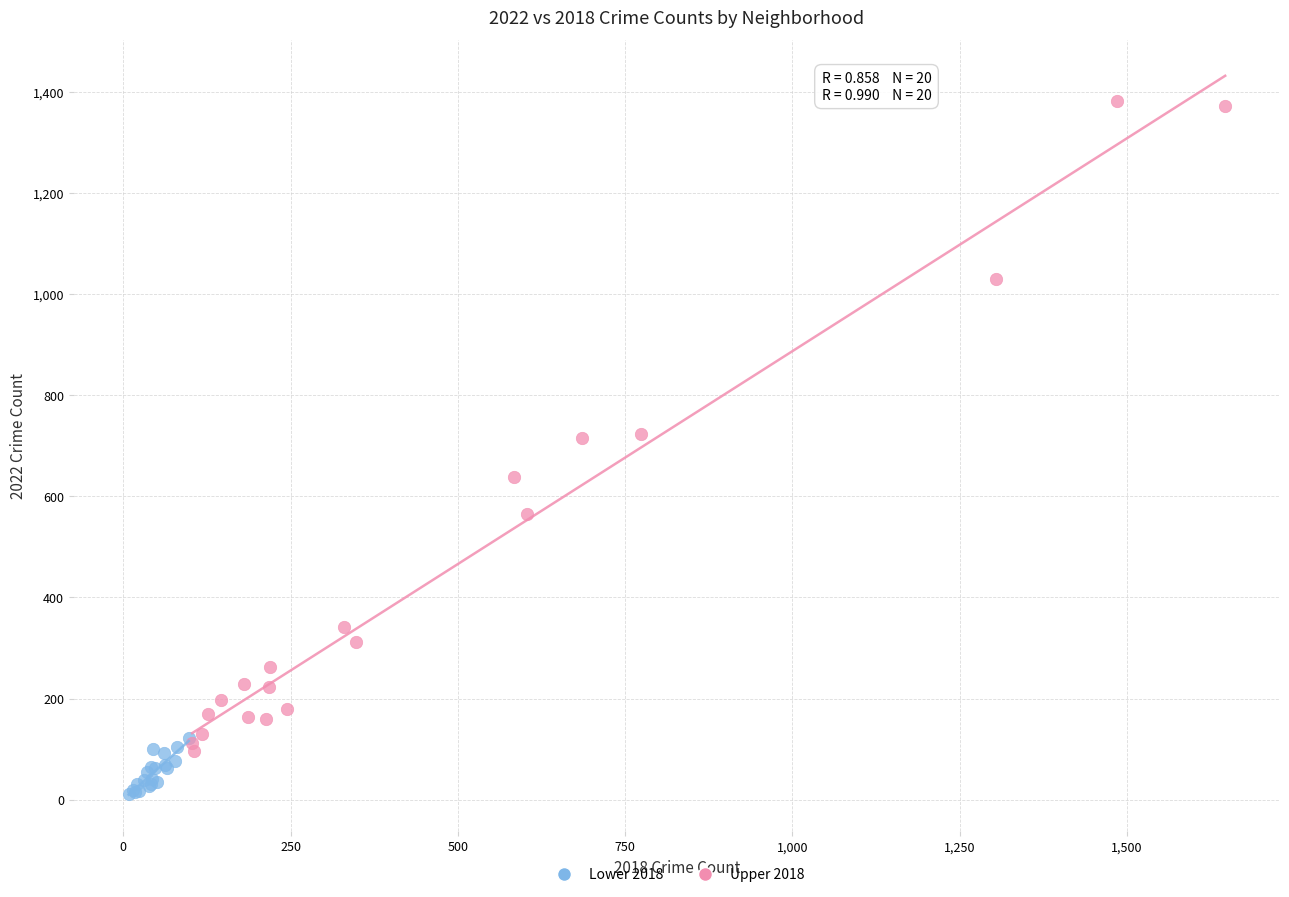

Which series contains the highest Y value?

Upper 2018